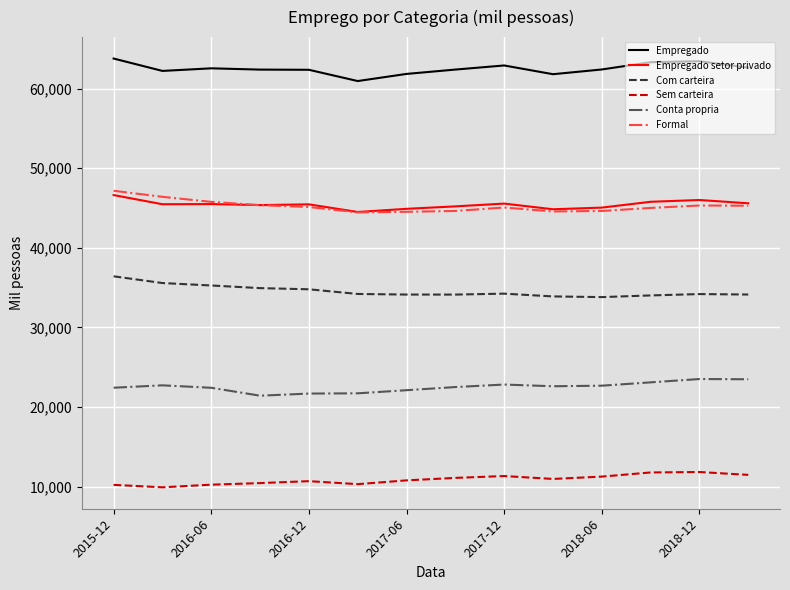

True or false: Formal and Com carteira intersect in this chart.

False